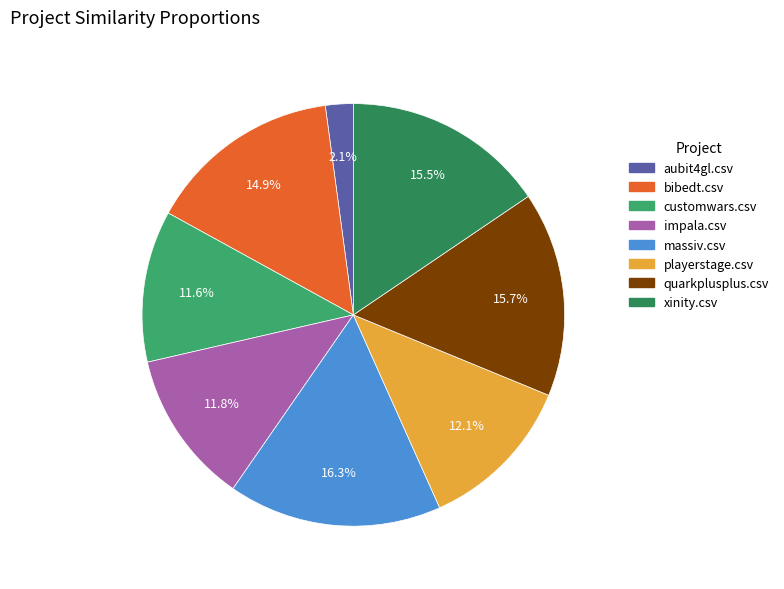

Is there any slice that represents more than half of the pie?

No